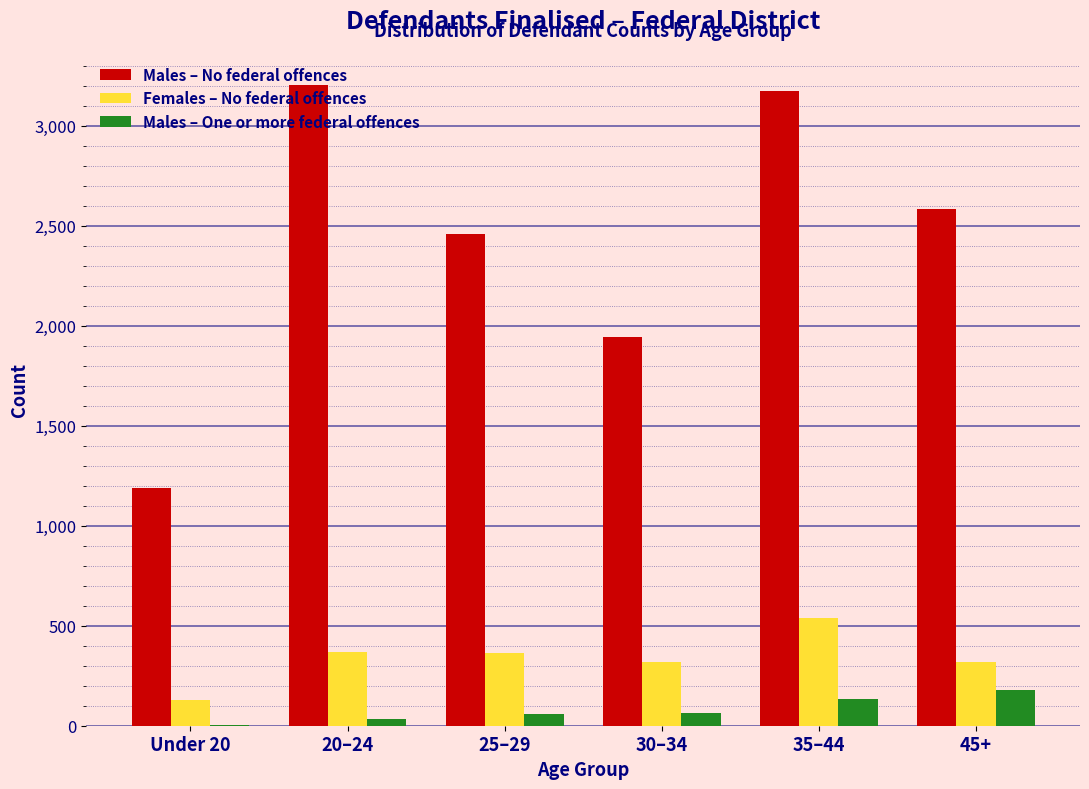

Is the value of Males – No federal offences at 25–29 greater than the value of Males – One or more federal offences at 30–34?

Yes